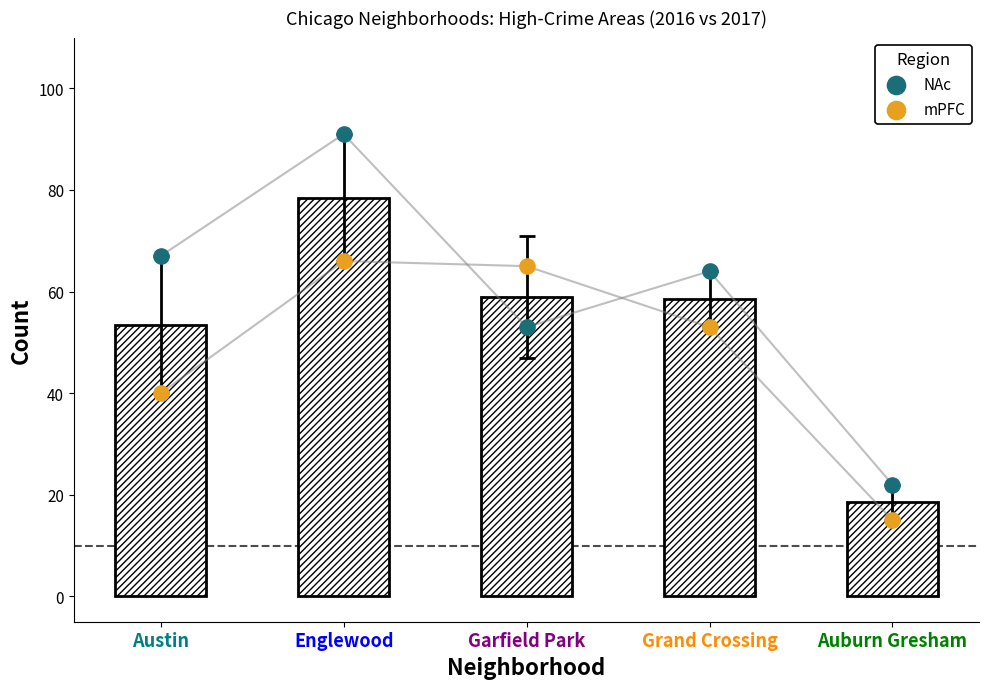

What are all the series names shown in the legend?

NAc, mPFC